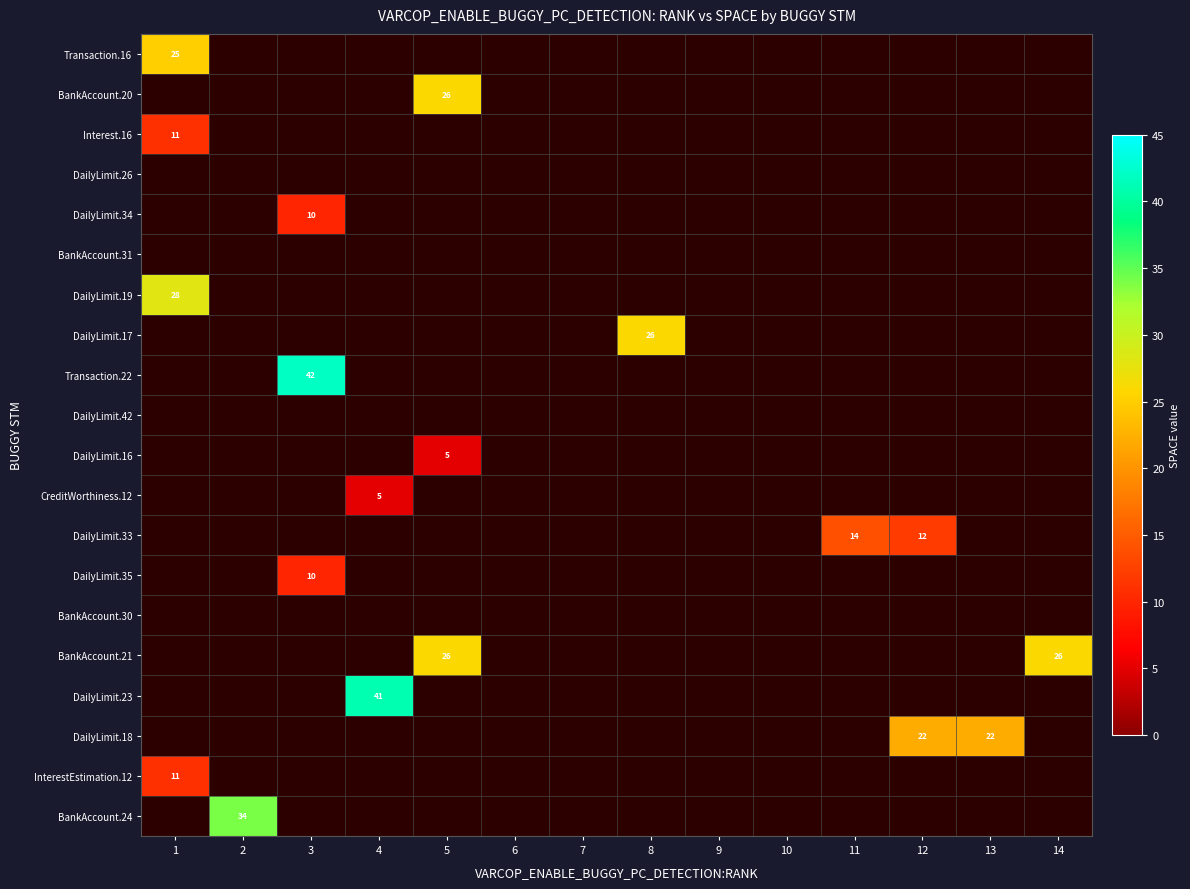

Which label corresponds to the smallest value in the chart?

2